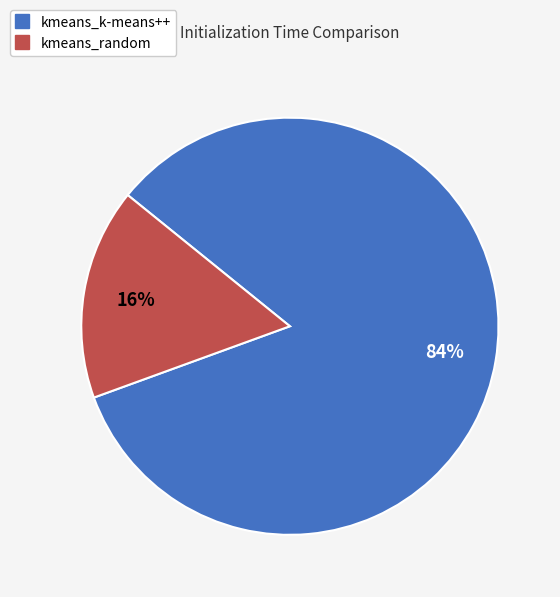

To the nearest percent, what is the combined percentage of kmeans_random and kmeans_k-means++?

100%